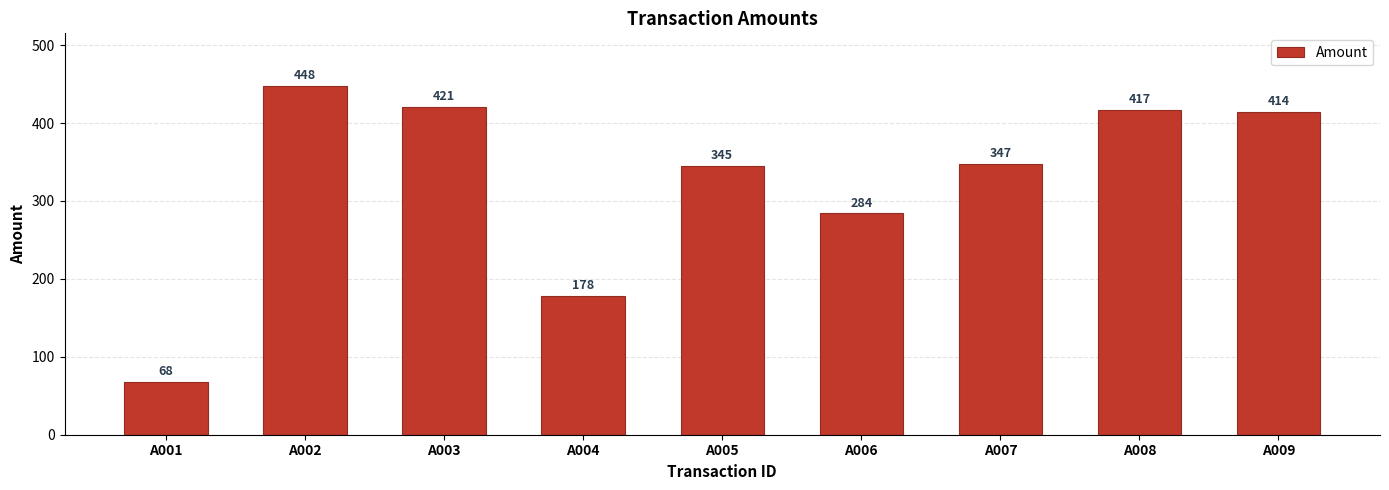

What is the value of the 4th bar from the left?

178